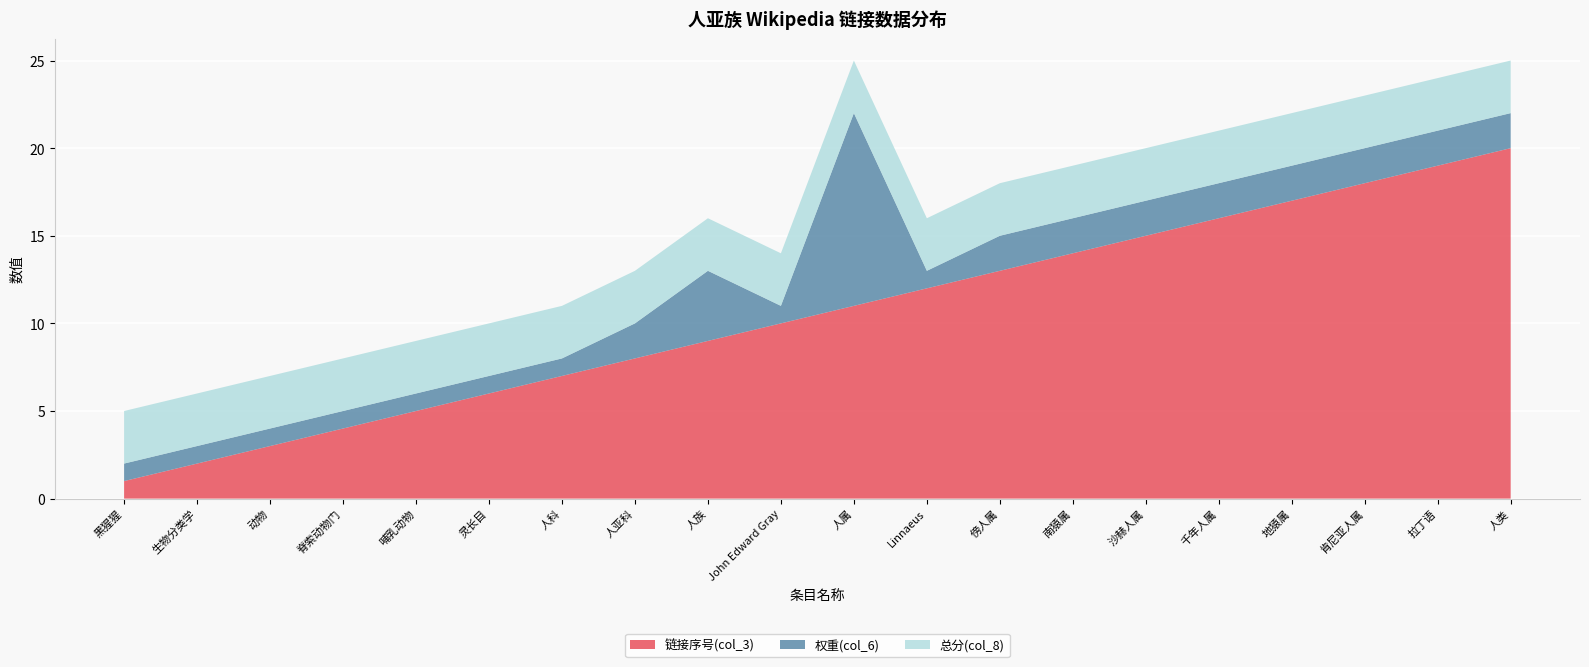

Reading left to right, extract all data points from this chart.

链接序号(col_3): 黑猩猩=1	生物分类学=2	动物=3	脊索动物门=4	哺乳动物=5	灵长目=6	人科=7	人亚科=8	人族=9	John Edward Gray=10	人属=11	Linnaeus=12	傍人属=13	南猿属=14	沙赫人属=15	千年人属=16	地猿属=17	肯尼亚人属=18	拉丁语=19	人类=20
权重(col_6): 黑猩猩=1	生物分类学=1	动物=1	脊索动物门=1	哺乳动物=1	灵长目=1	人科=1	人亚科=2	人族=4	John Edward Gray=1	人属=11	Linnaeus=1	傍人属=2	南猿属=2	沙赫人属=2	千年人属=2	地猿属=2	肯尼亚人属=2	拉丁语=2	人类=2
总分(col_8): 黑猩猩=3	生物分类学=3	动物=3	脊索动物门=3	哺乳动物=3	灵长目=3	人科=3	人亚科=3	人族=3	John Edward Gray=3	人属=3	Linnaeus=3	傍人属=3	南猿属=3	沙赫人属=3	千年人属=3	地猿属=3	肯尼亚人属=3	拉丁语=3	人类=3